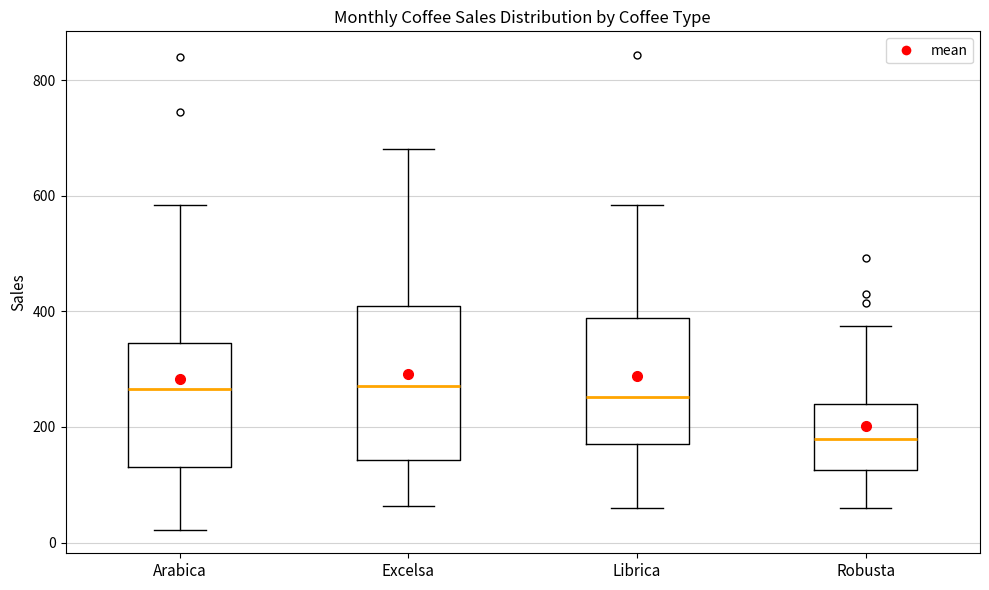

Where does the upper whisker of the box for Librica end on the y-axis? The values are not printed on the chart, so give them approximately, as read against the axis.

580